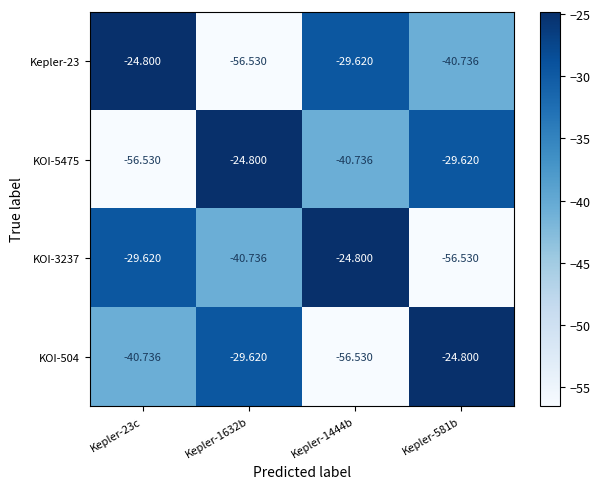

Is the value of Kepler-23 at Kepler-1632b greater than the value of KOI-3237 at Kepler-1632b?

No